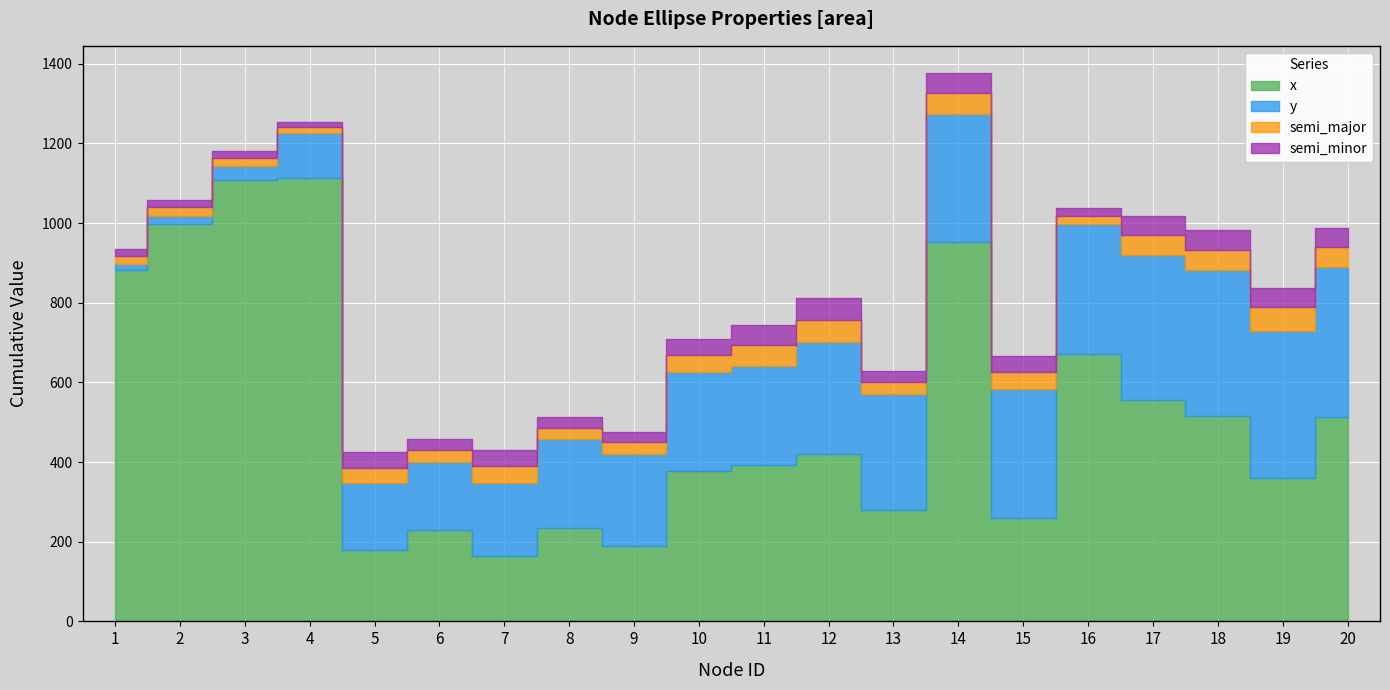

Is it true that y equals 321 at 14?

True